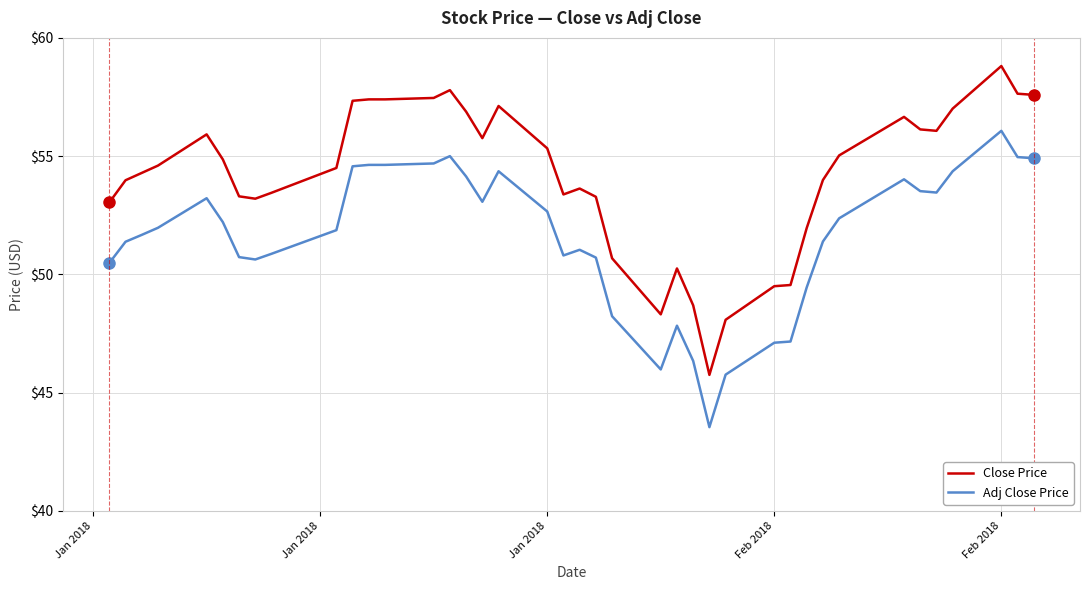

Which series has the largest total across all categories?

Close Price